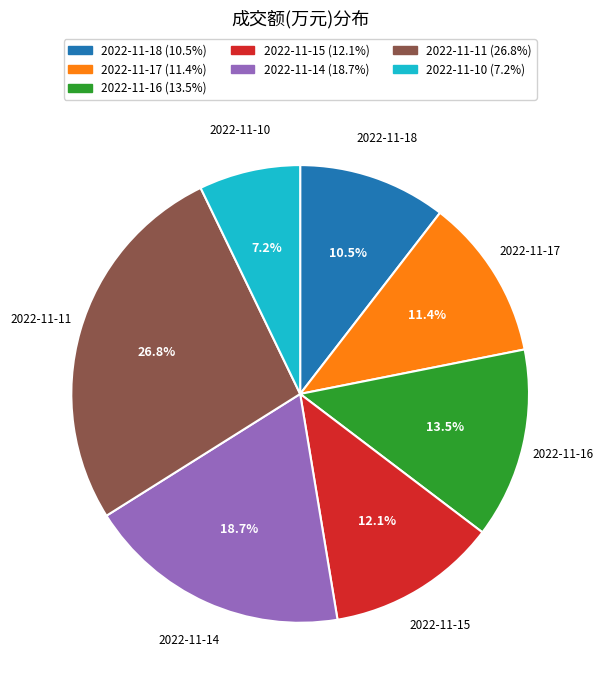

True or false: 2022-11-10 accounts for 1% of the total.

False